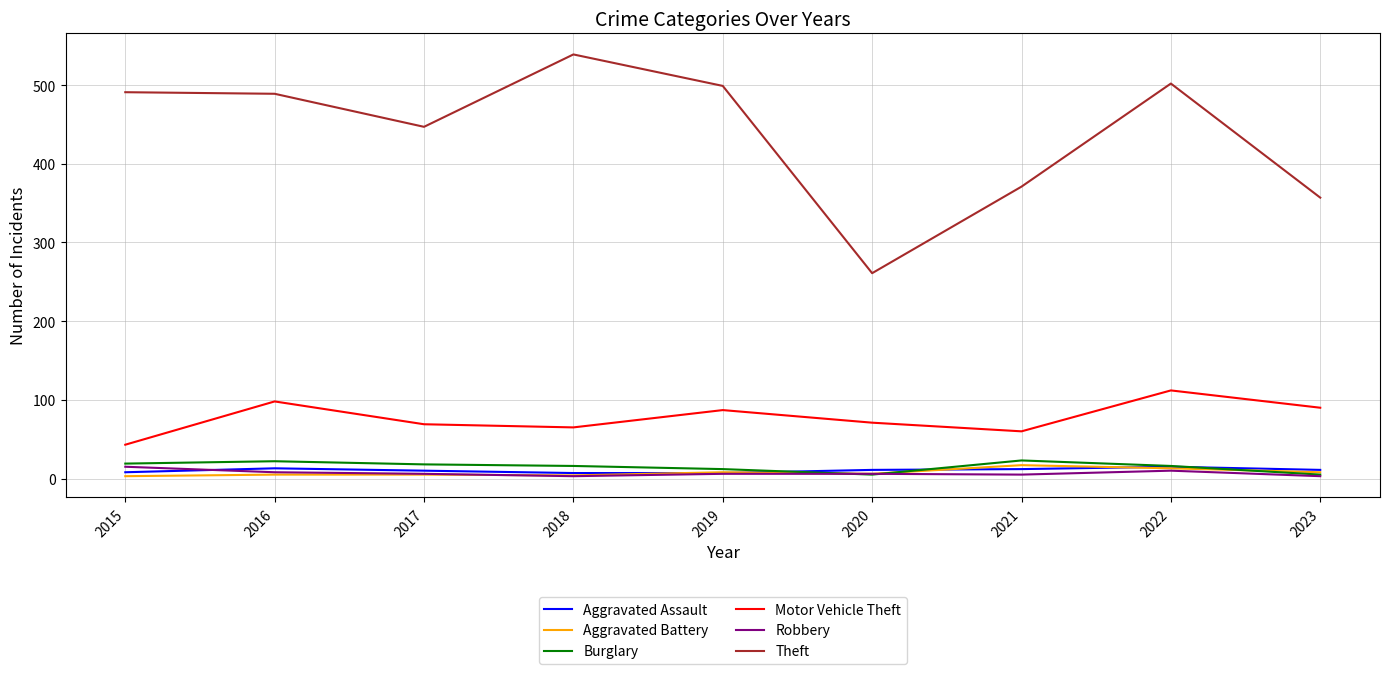

What is the average value of the Burglary series?

15